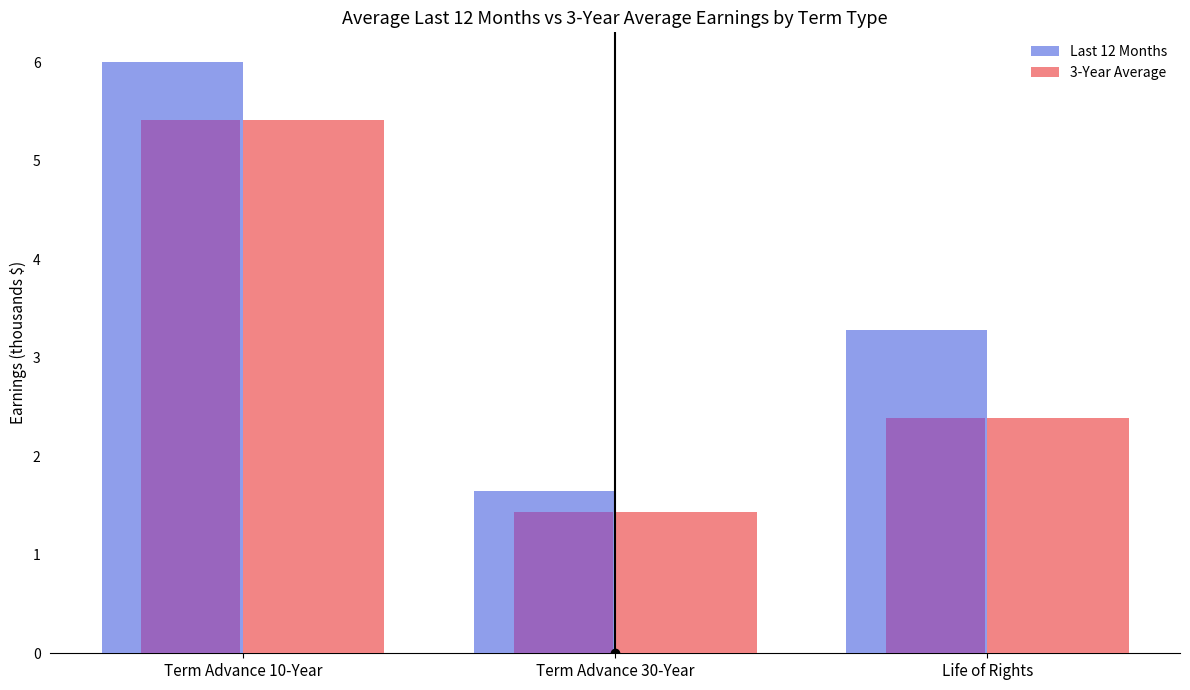

Reading right to left, transcribe all the data shown in this chart.

Last 12 Months: 3.3	1.6	6.0
3-Year Average: 2.4	1.4	5.4